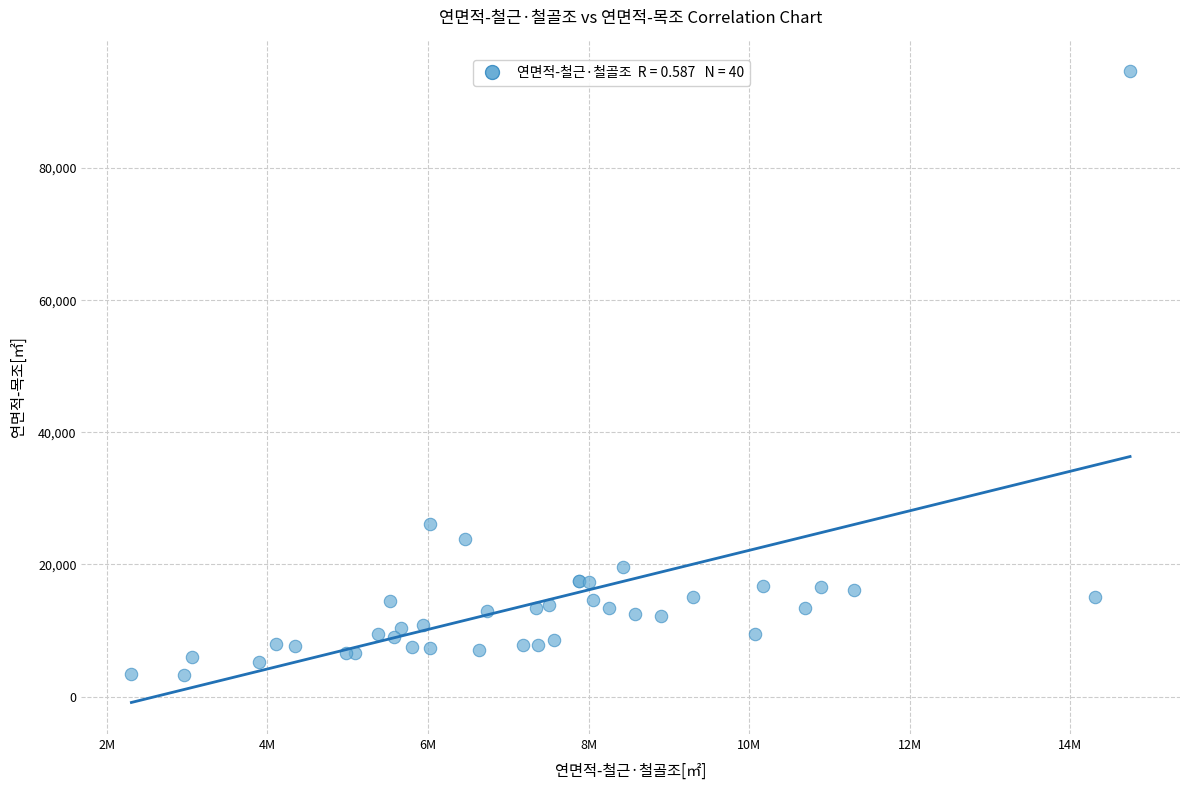

What Y value in the scatter plot is closest to 48953?

26079